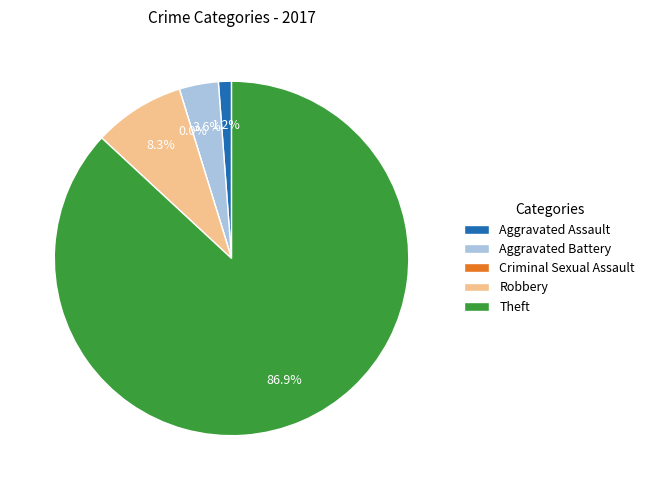

Is there a majority slice in this chart?

Yes